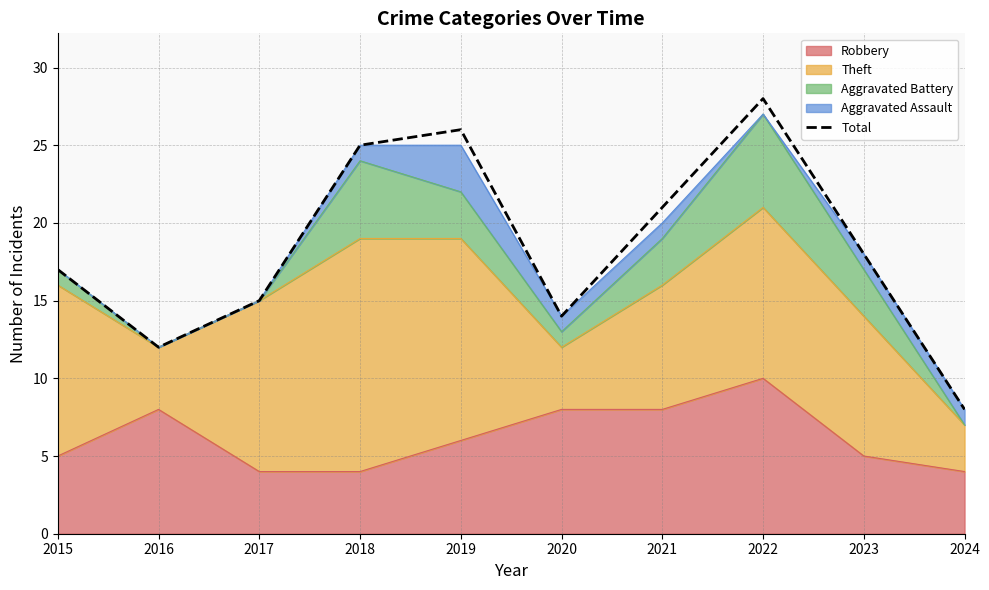

What is the difference between the values at 2019 and 2016?

14